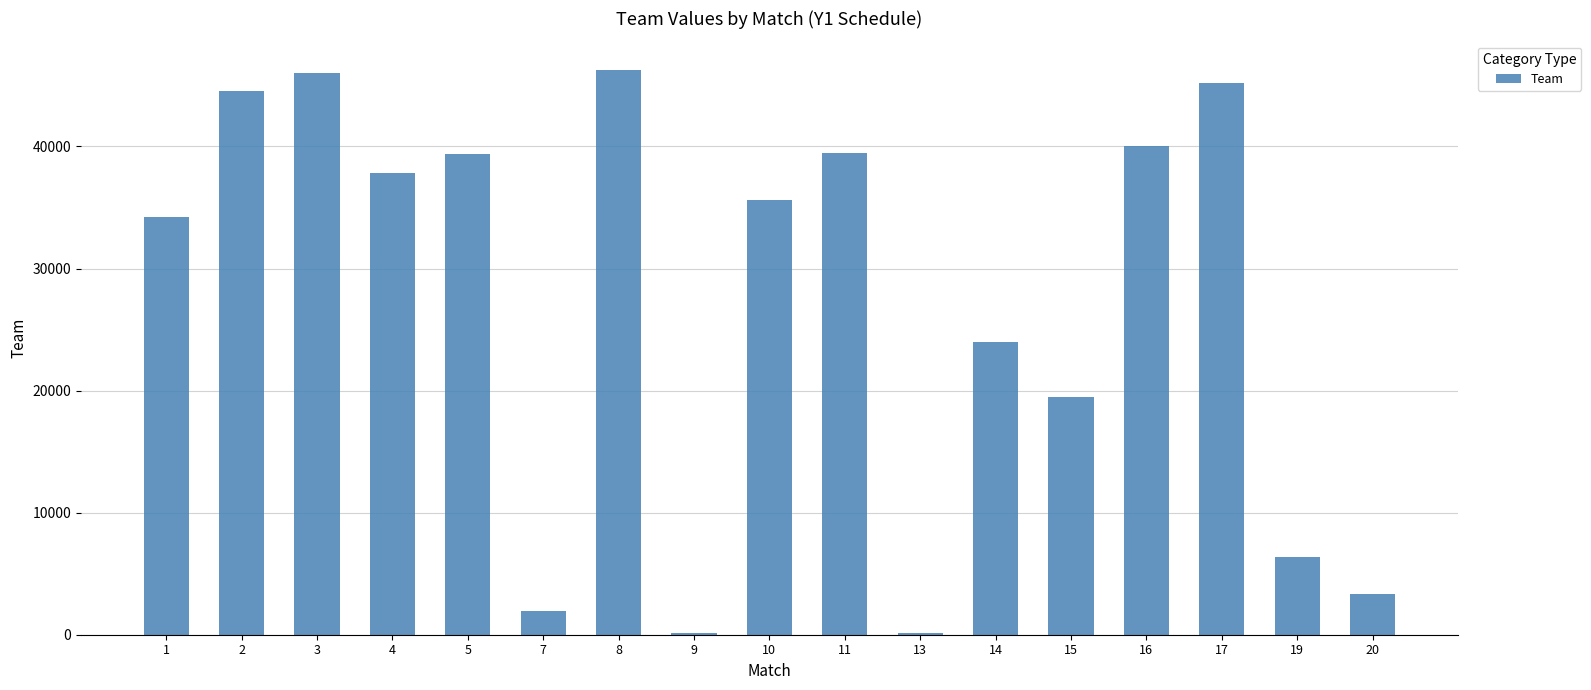

How many categories are shown in the chart?

17